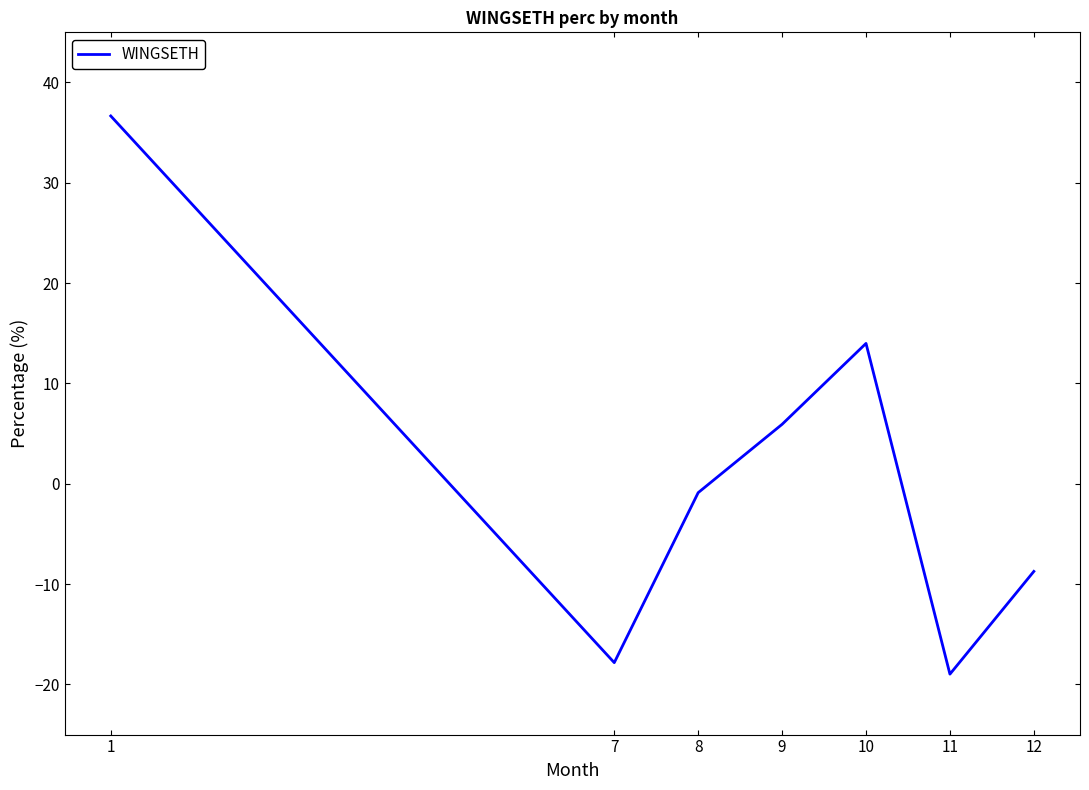

The value at 9 is 5.9. True or false?

True